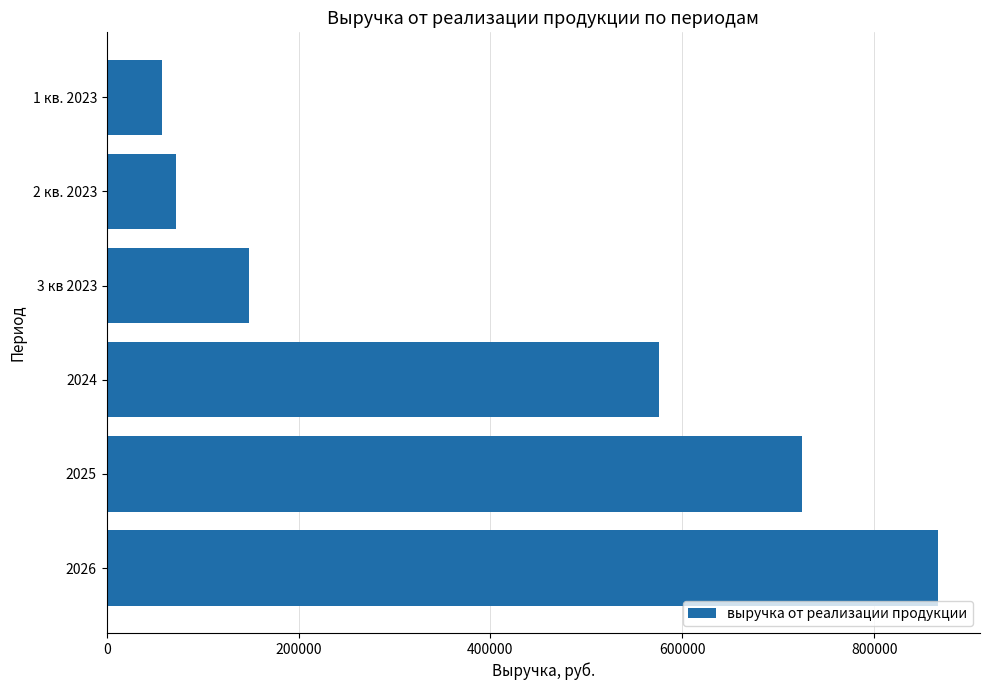

What is the average value?

407498.7